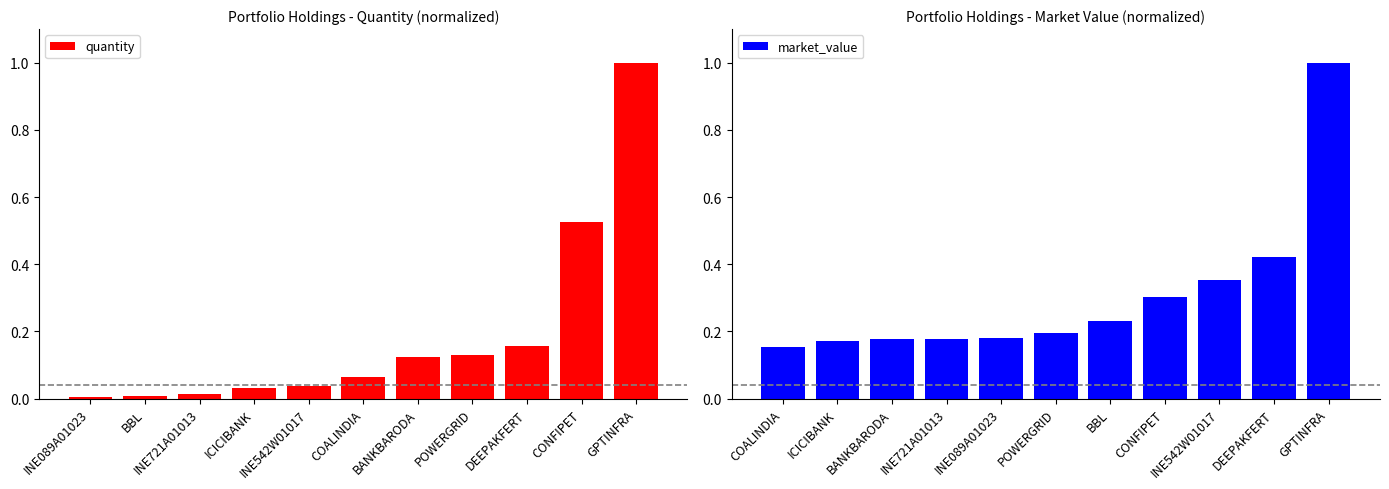

What is the sum of all quantity values?

2.1